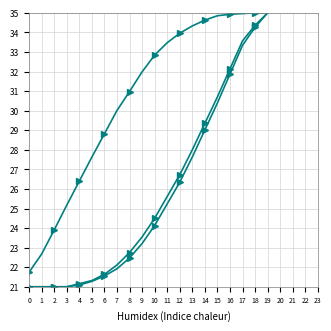

Count the number of data series in this chart.

3